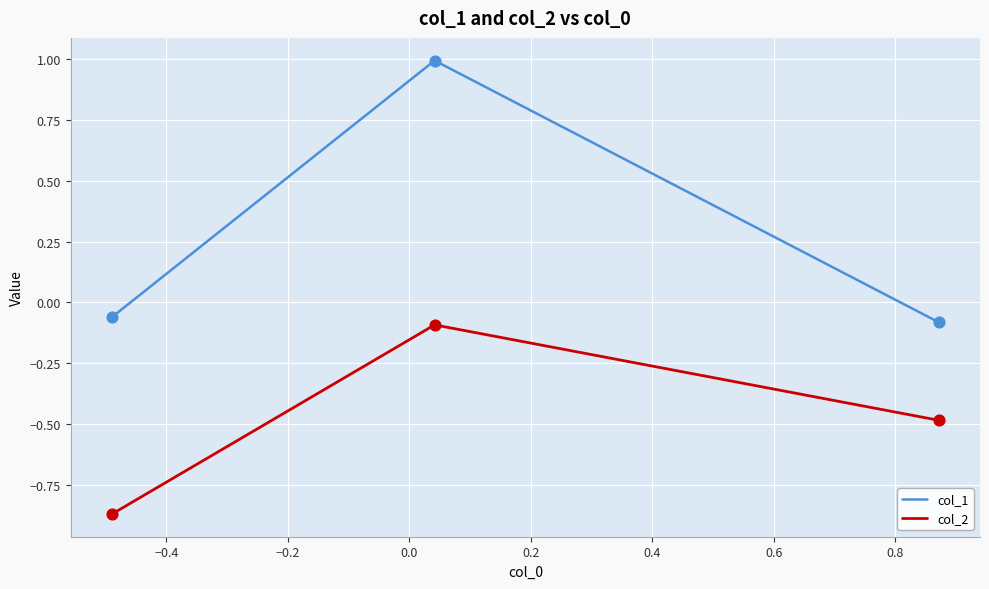

Which series has the largest total across all categories?

col_1